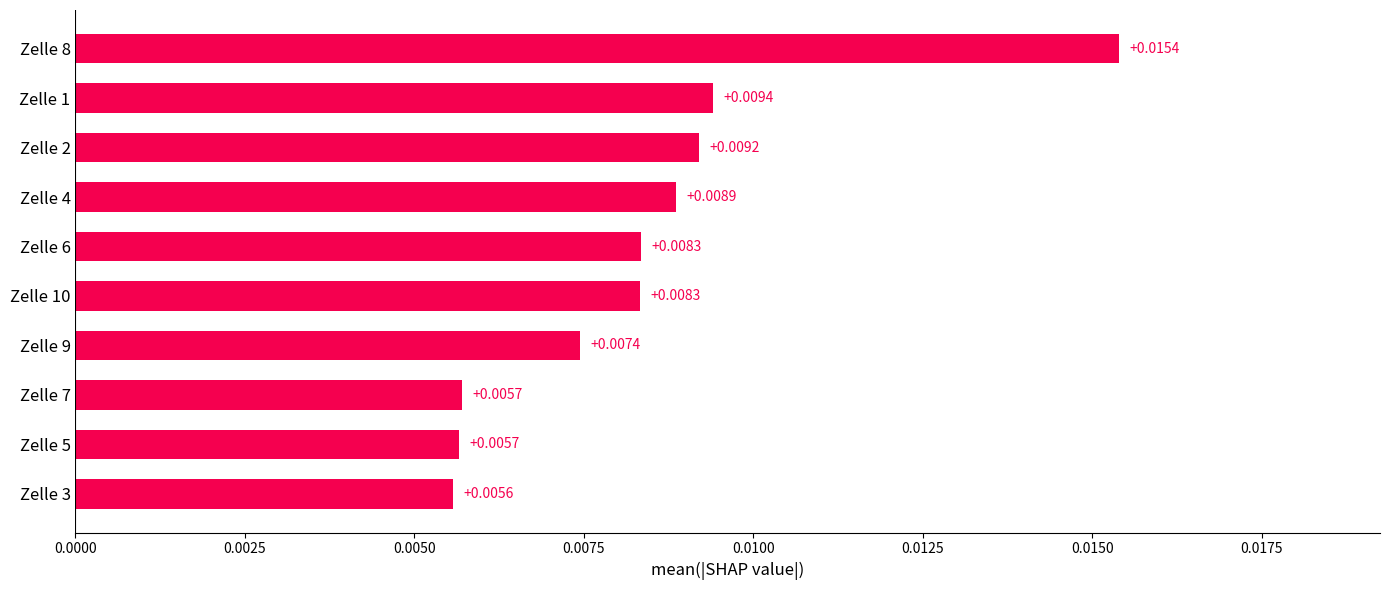

Count the values in the range 0 to 1.

10